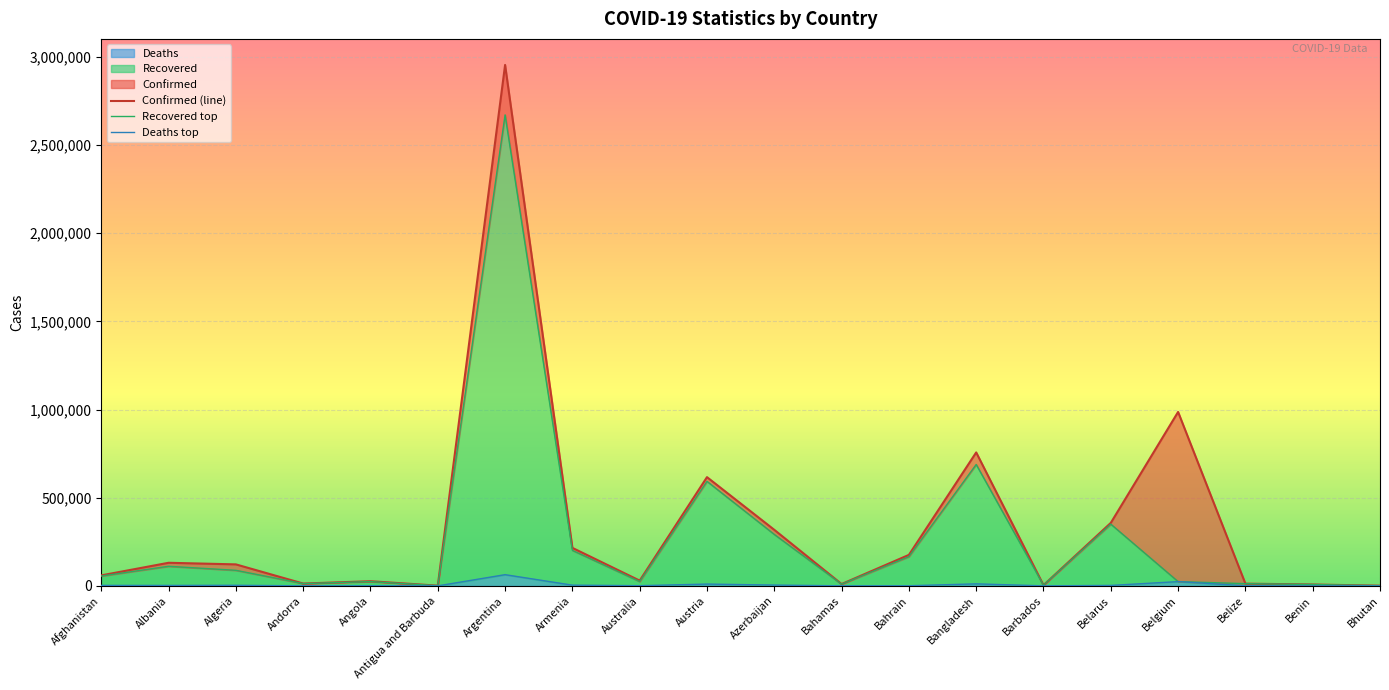

What are all the series names shown in the legend?

Confirmed, Recovered, Deaths